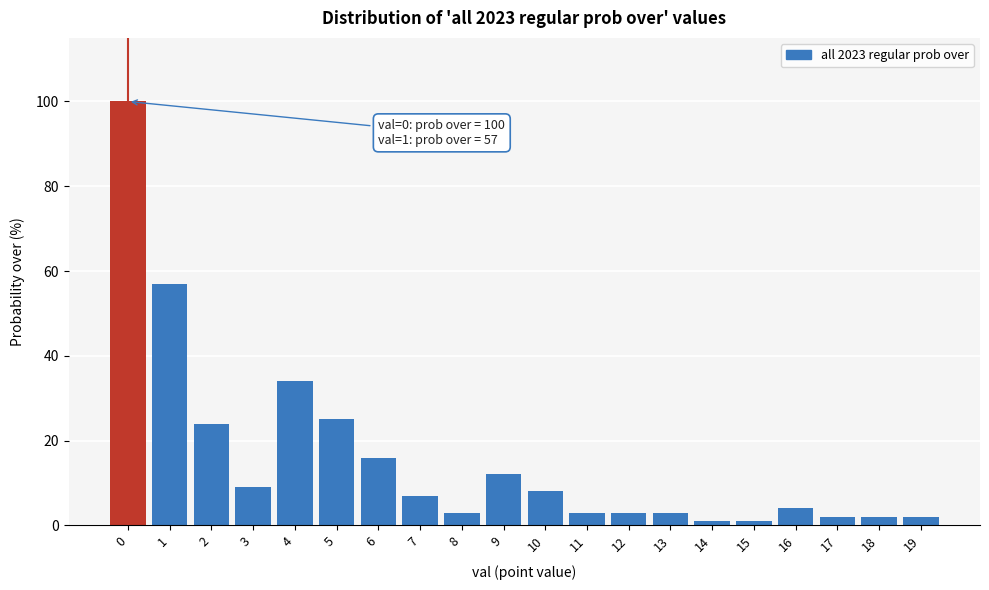

Reading left to right, transcribe all the data shown in this chart.

0=100	1=57	2=24	3=9	4=34	5=25	6=16	7=7	8=3	9=12	10=8	11=3	12=3	13=3	14=1	15=1	16=4	17=2	18=2	19=2